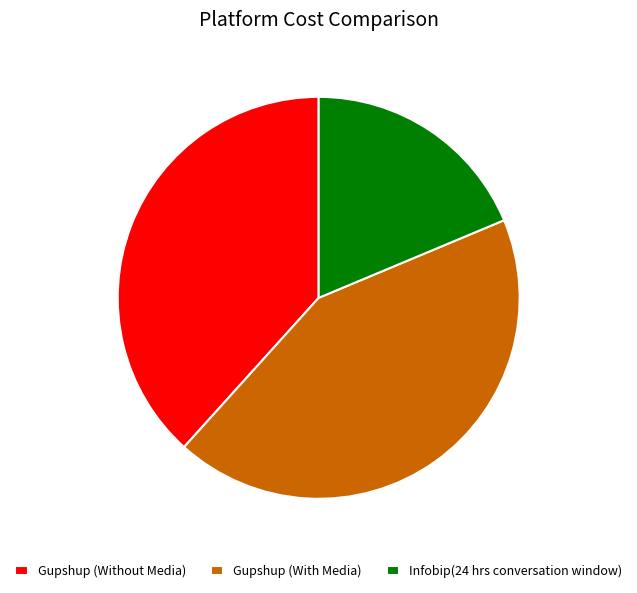

Which slice is the largest?

Gupshup (With Media)